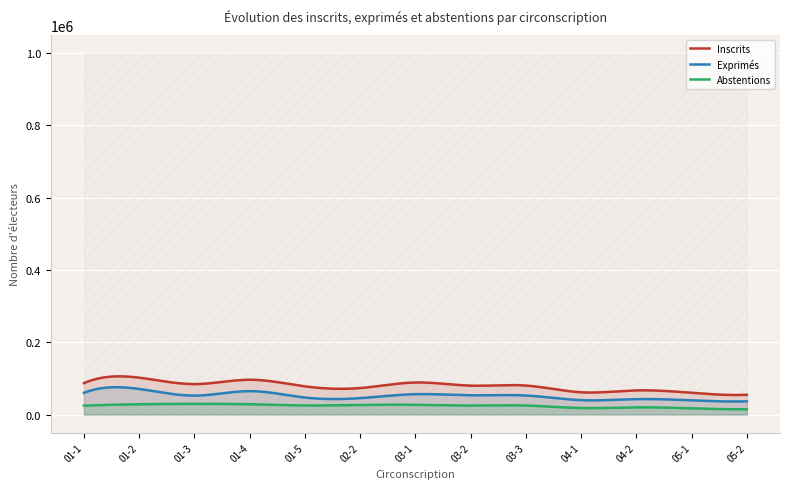

Rank the series at 03-1 from lowest to highest value.

Abstentions, Exprimés, Inscrits